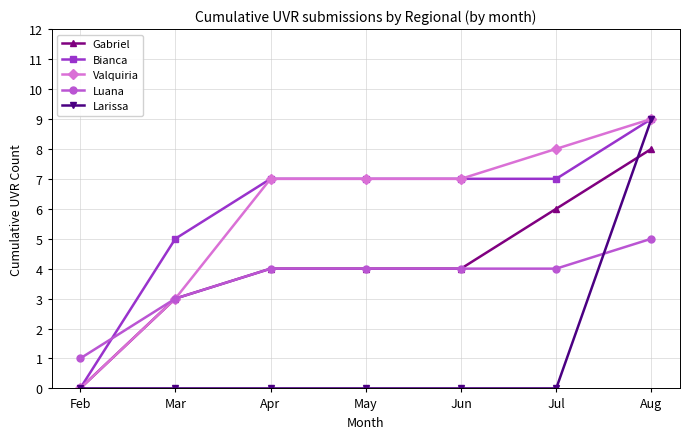

How many data points does each series have?

7